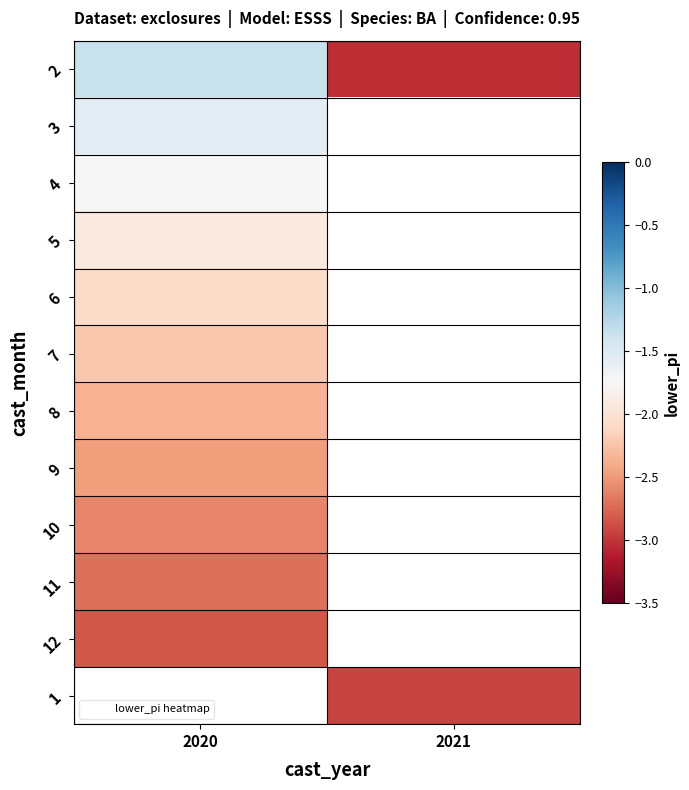

List the series in order of their peak value, lowest first.

12, 1, 11, 10, 9, 8, 7, 6, 5, 4, 3, 2